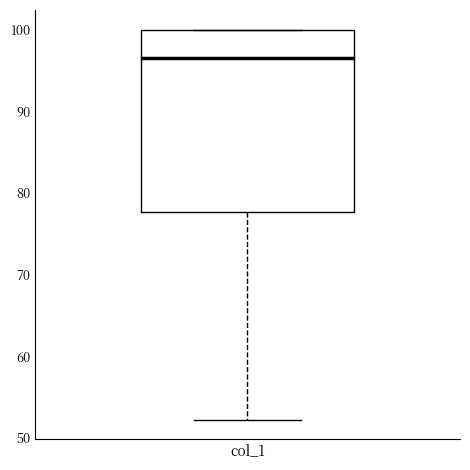

Read this box plot against the y-axis: the position of the median line, the range covered by the box, and the ends of both whiskers. The values are not printed on the chart, so give them approximately, as read against the axis.

median 97, box 78 to 100, whiskers 52 to 100